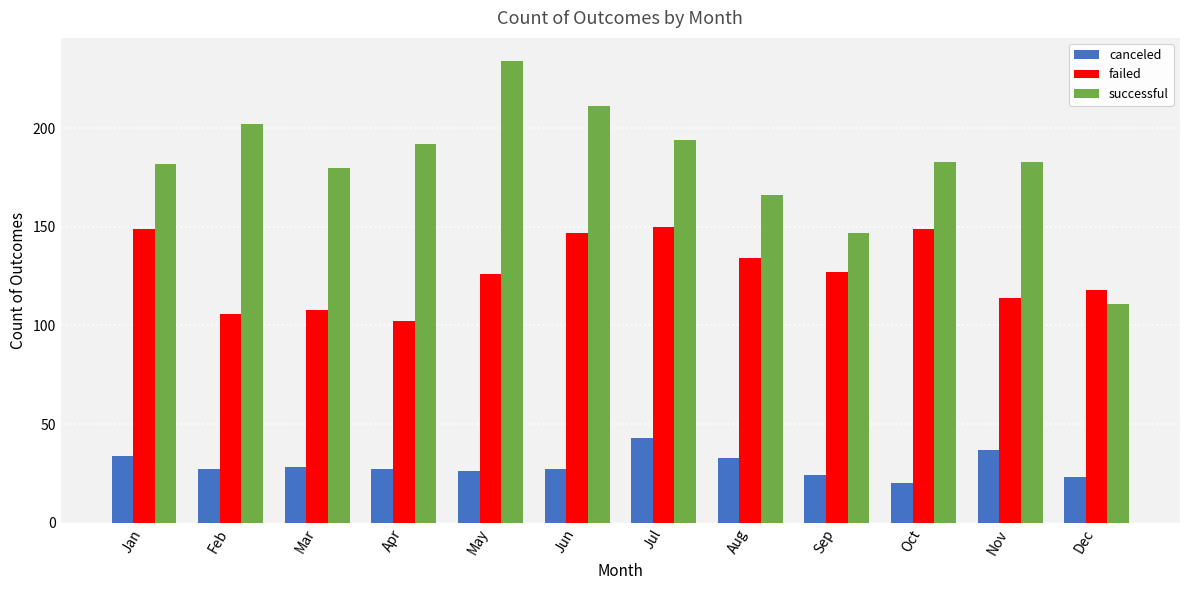

Which series has the largest range (max minus min)?

successful